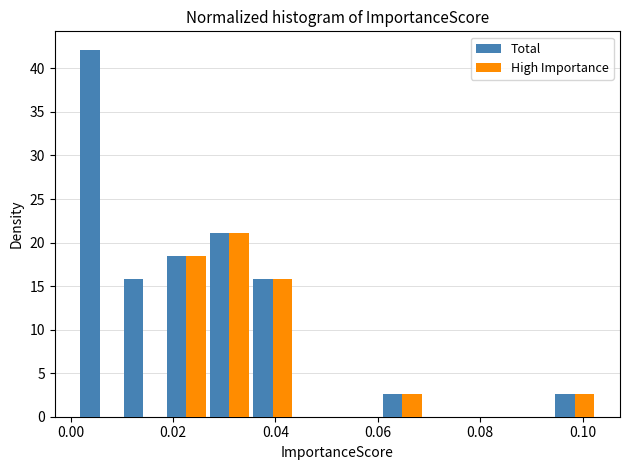

What is the height of the Total bar covering 0.002 to 0.010 on the x-axis? Neither the bar edges nor the heights are printed on the chart, so give them approximately, as read against the axes.

42.0